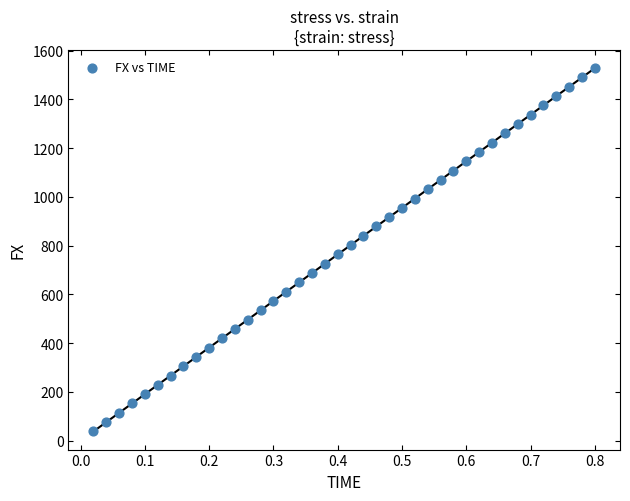

What is the range of X values (max minus min)?

0.8